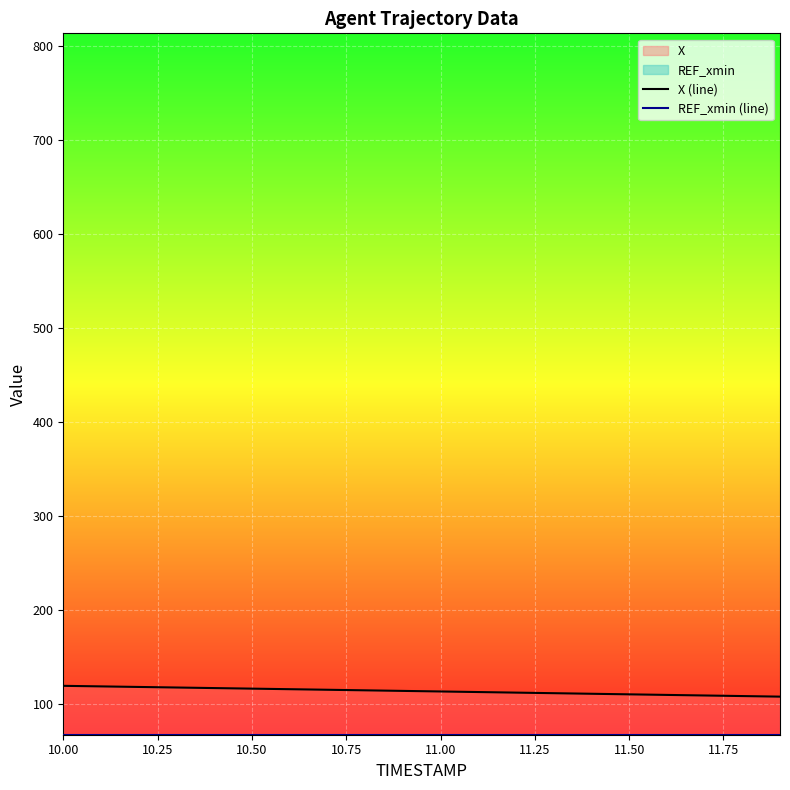

True or false: X (line) and REF_xmin (line) intersect in this chart.

False